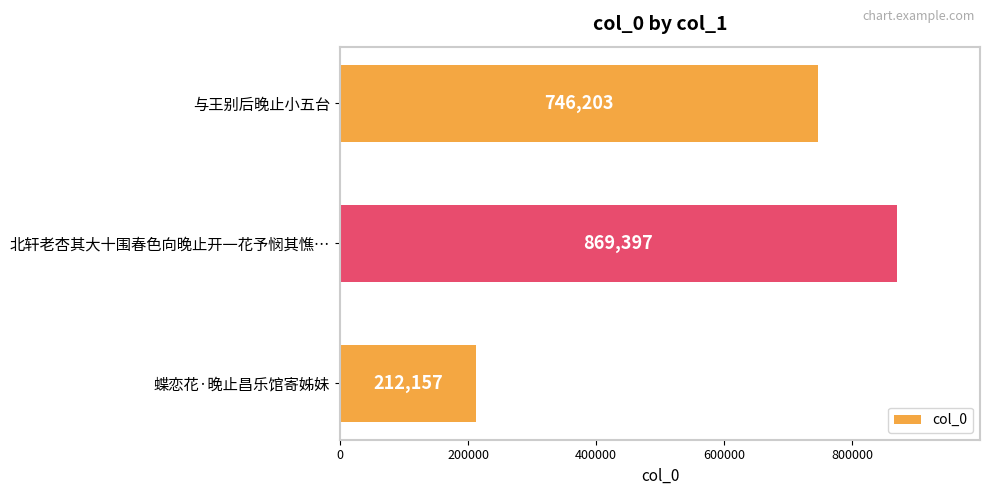

Is it true that the value at 北轩老杏其大十围春色向晚止开一花予悯其憔… is 284257?

False